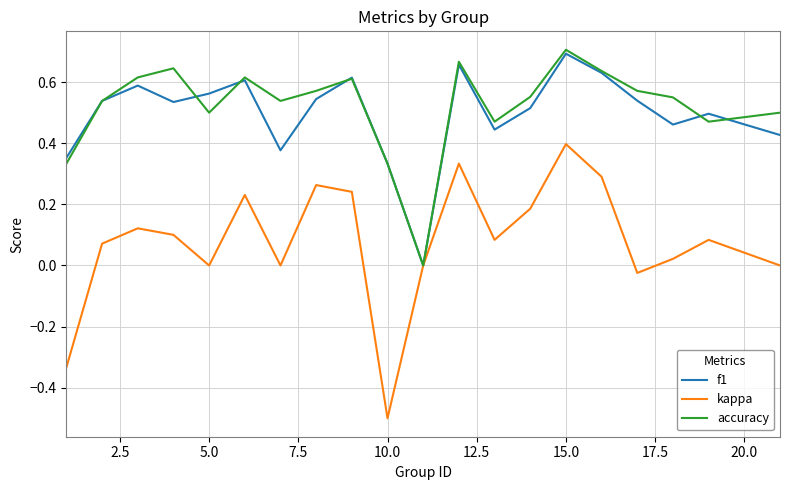

What is the smallest value displayed?

-0.5